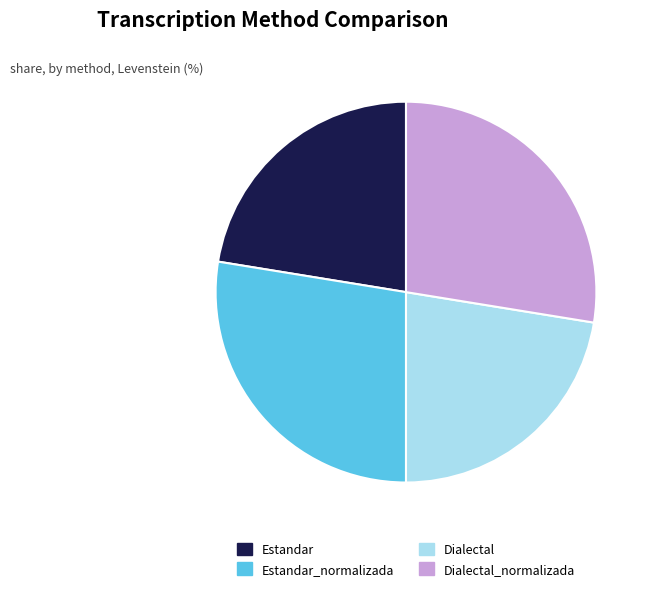

Is there any slice that represents more than half of the pie?

No